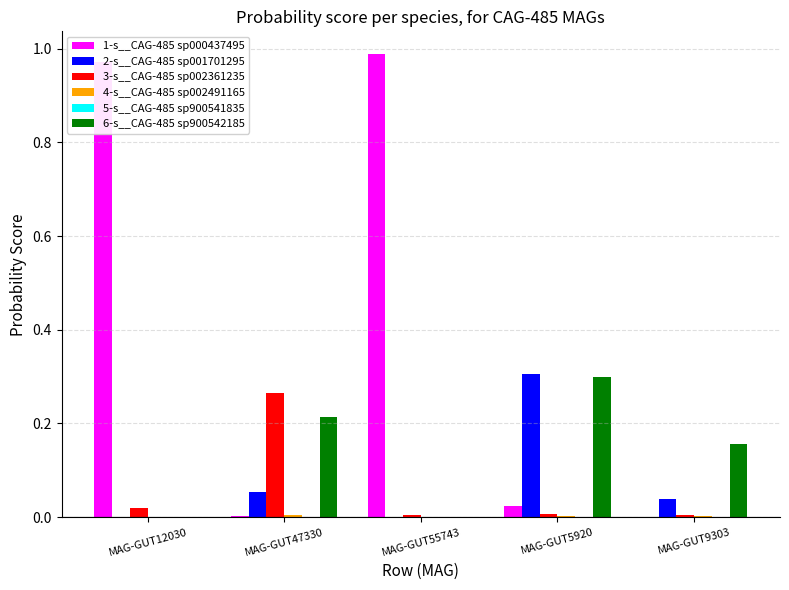

Which series has the largest total across all categories?

1-s__CAG-485 sp000437495